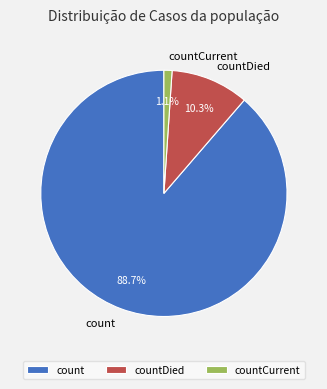

To the nearest percent, what is the average slice percentage?

33%